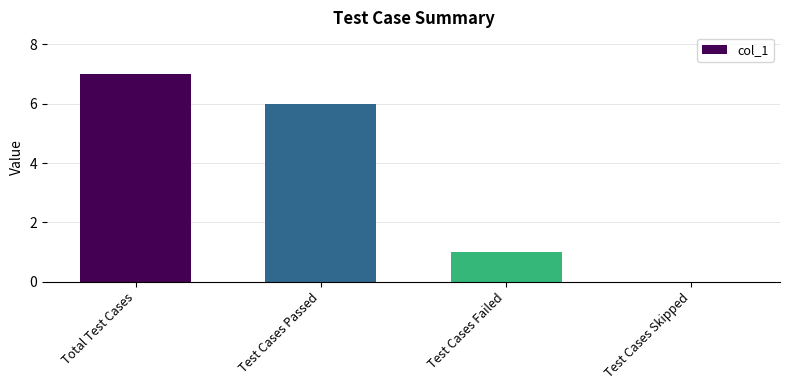

At which category does the chart reach its peak across all series?

Total Test Cases